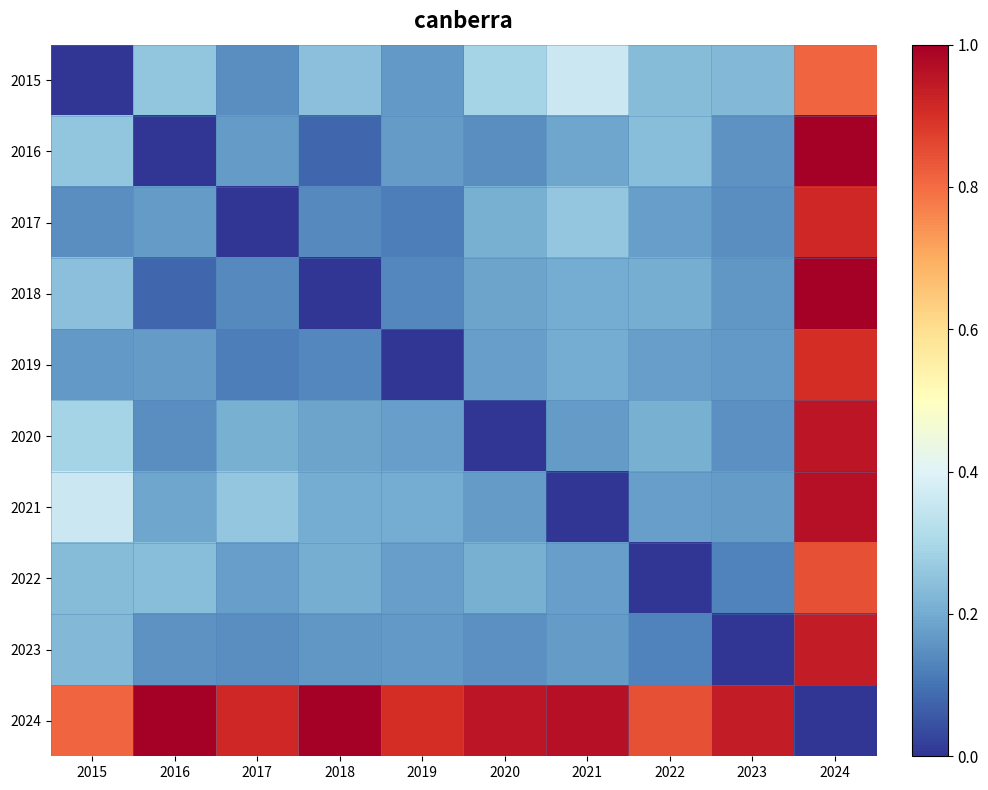

How many distinct data groups are displayed?

10